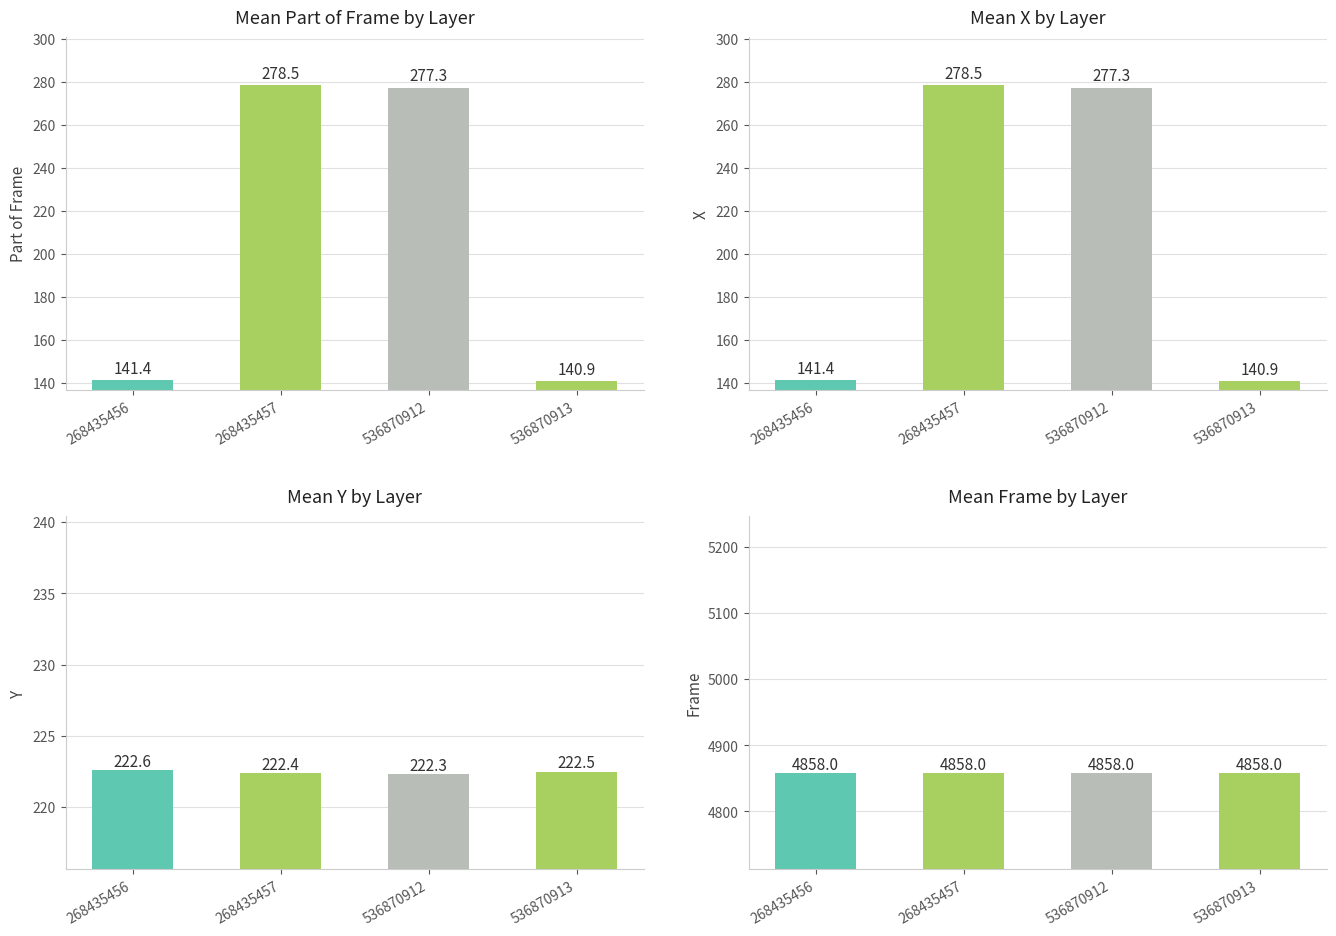

Between 268435457 and 536870912, which series saw the biggest shift?

Part of Frame